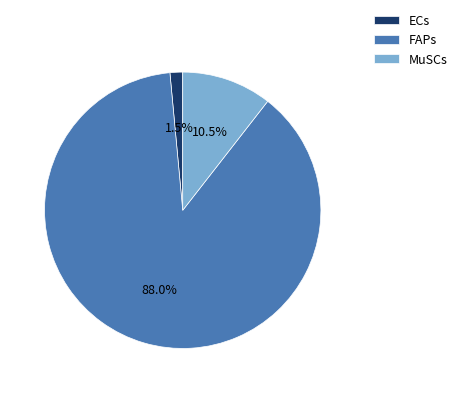

Which category has the smallest portion of the pie?

ECs